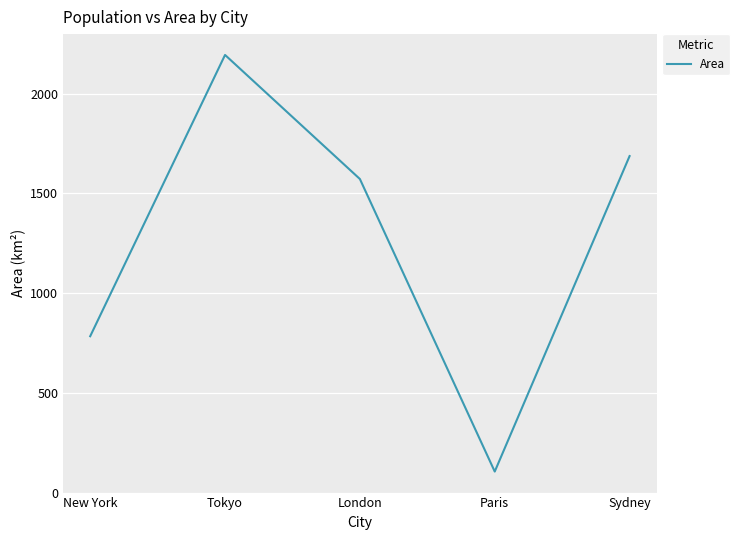

At which category does the data reach its first local valley?

Paris